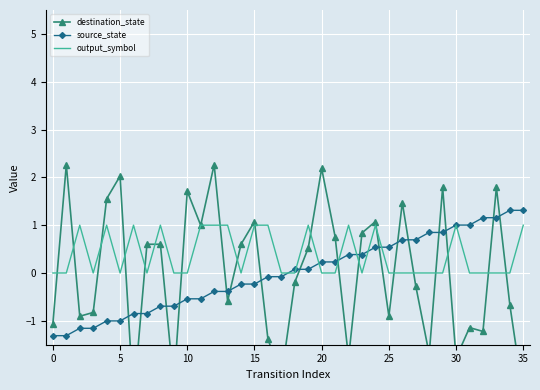

What is the difference between the maximum and minimum values in the destination_state series?

4.9